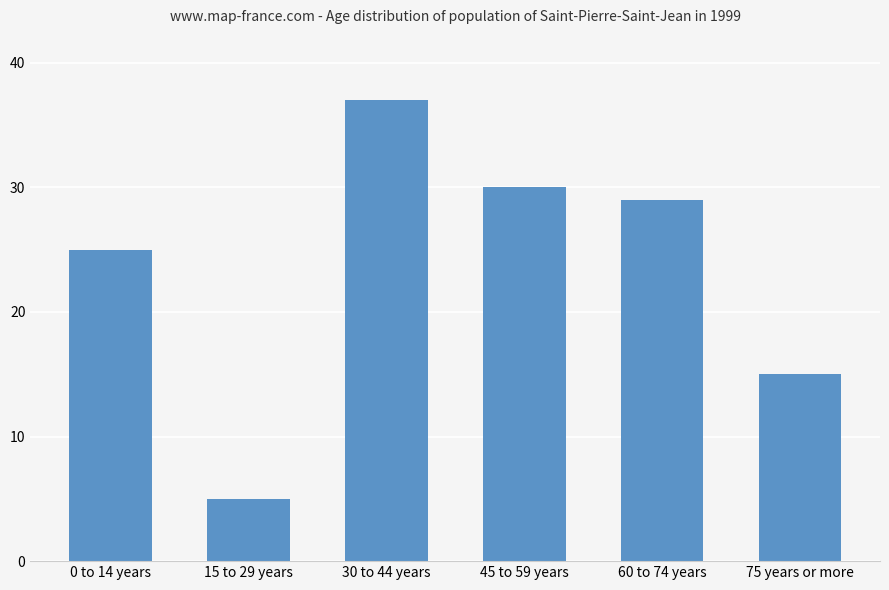

What is the ratio of the value at 60 to 74 years to the value at 45 to 59 years?

1.0